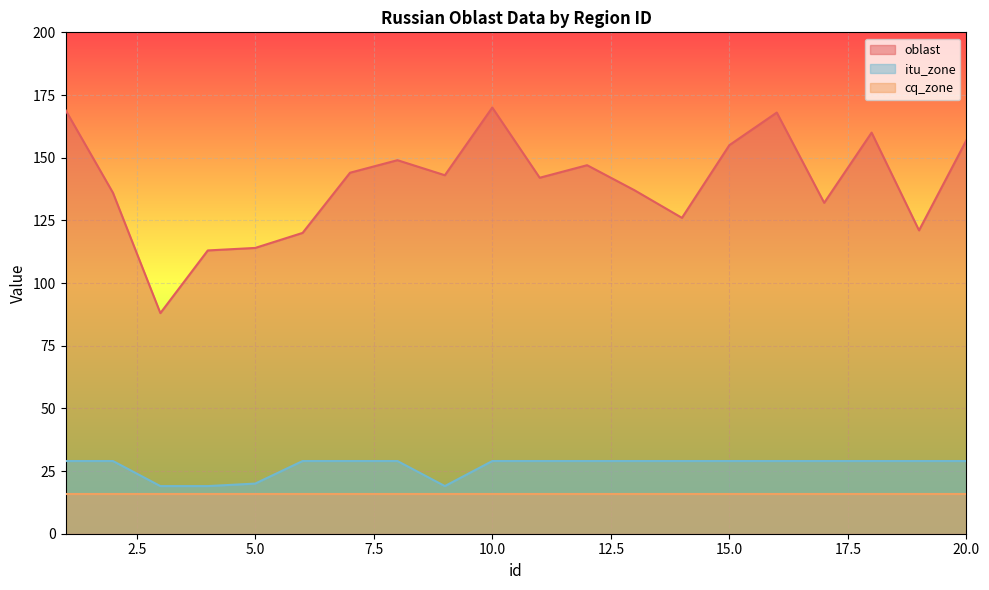

Between 7 and 18, which series saw the biggest shift?

oblast